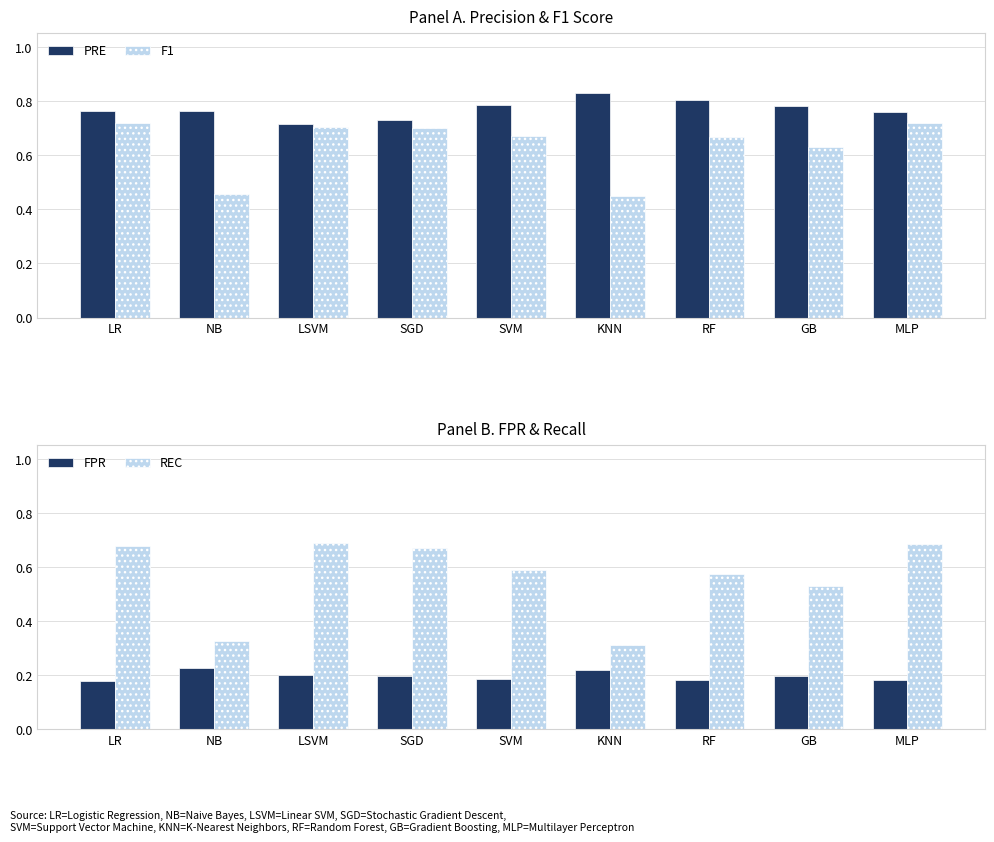

List the series in order of their peak value, lowest first.

FPR, REC, F1, PRE